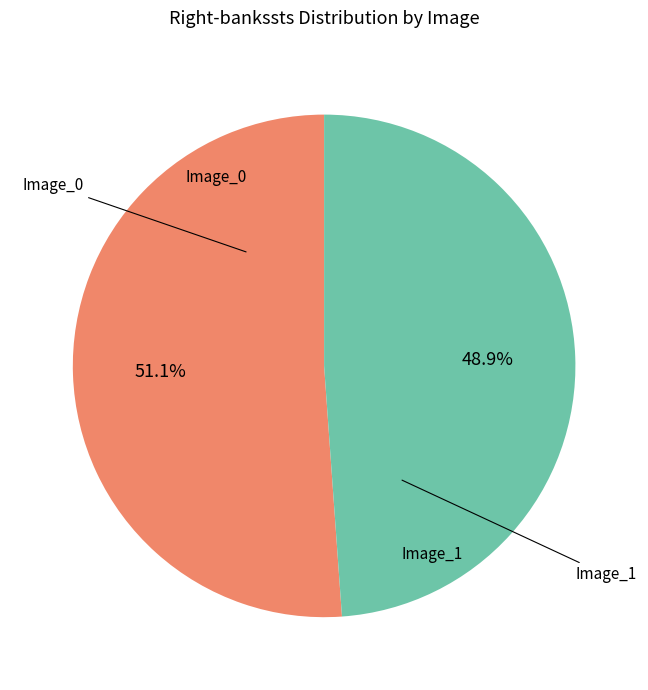

Is there a majority slice in this chart?

Yes